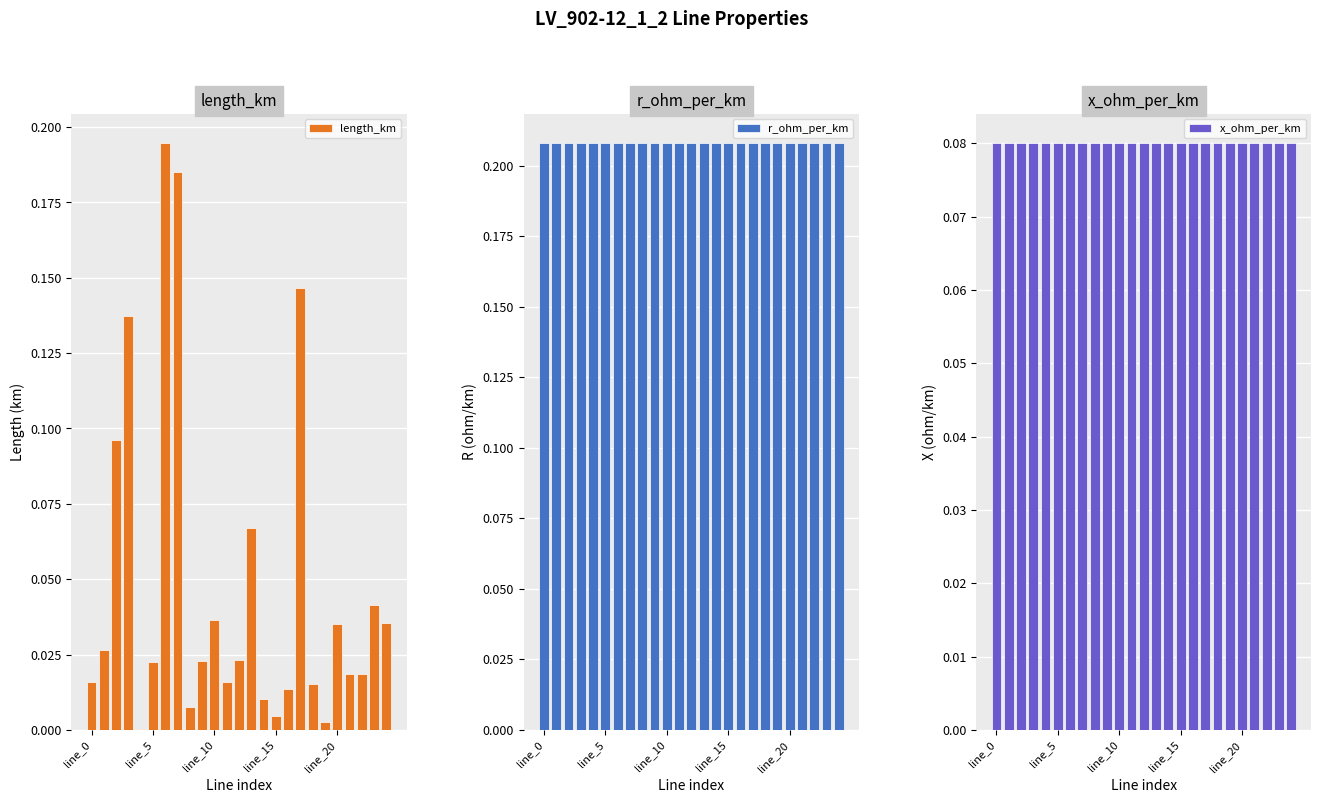

What is the greatest value displayed?

0.2